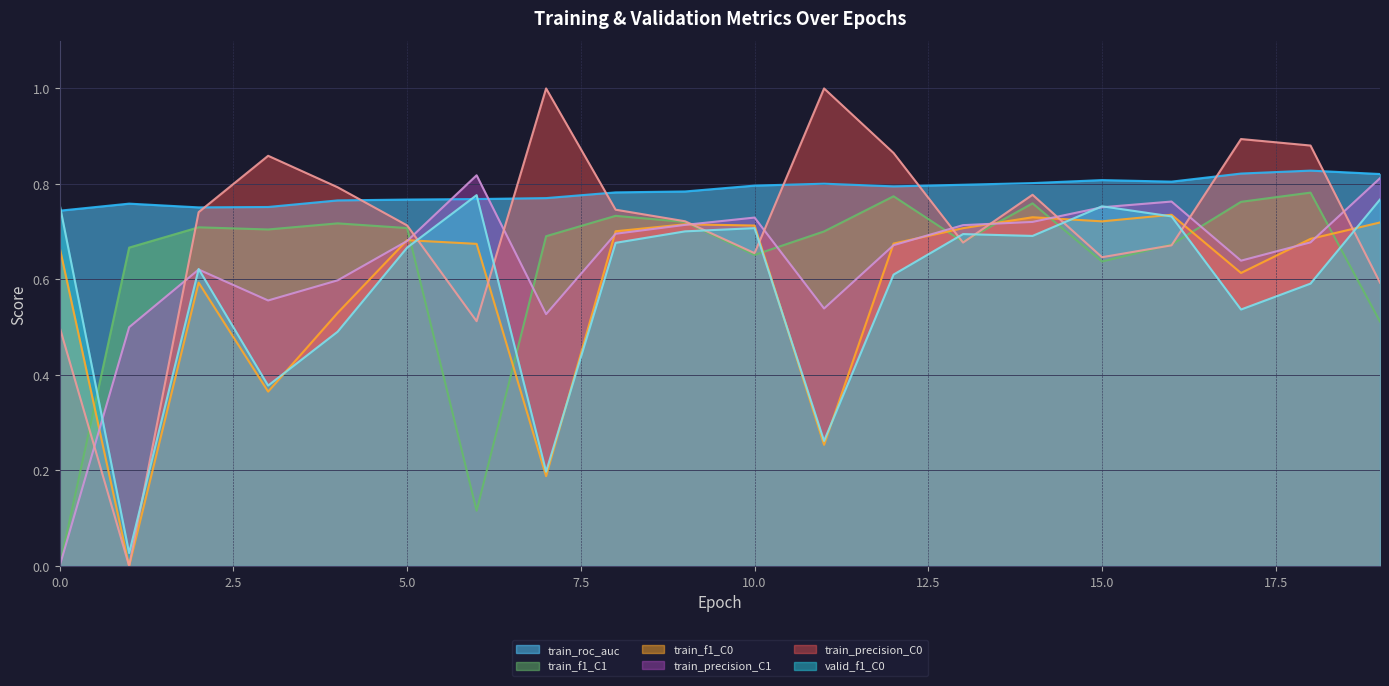

What is the difference between the train_f1_C0 values at 8 and 3?

0.3